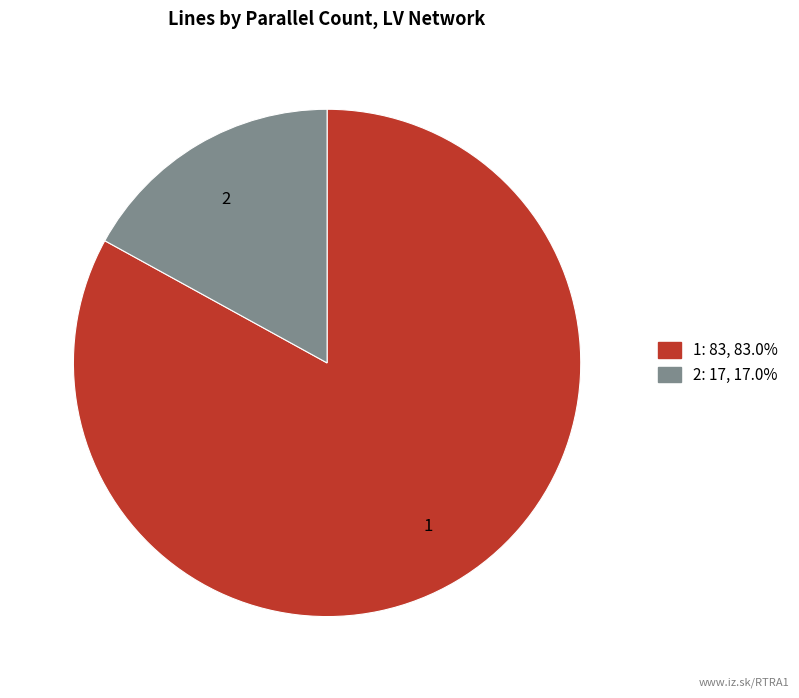

Rank the categories by value from lowest to highest.

2, 1